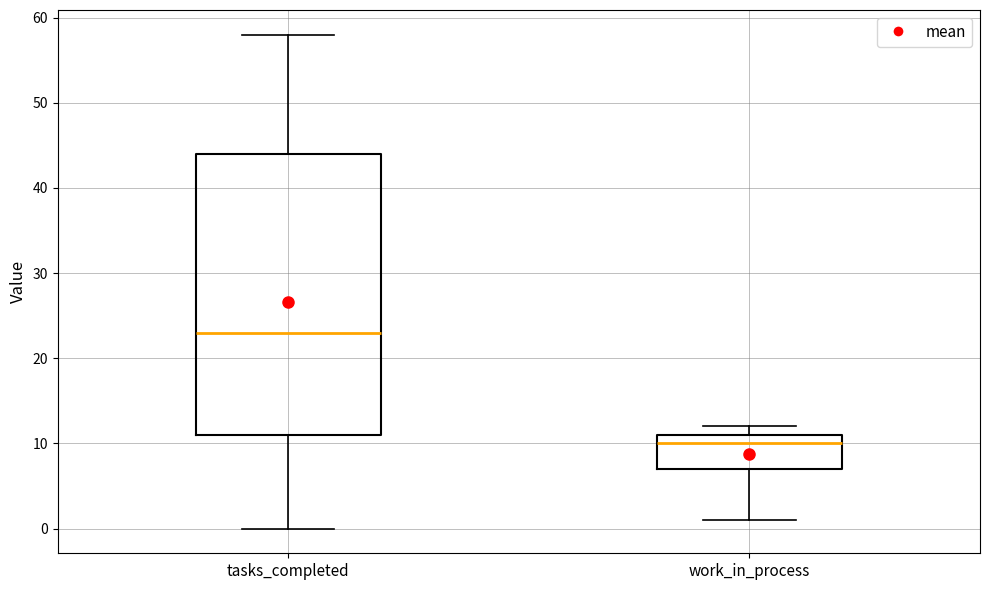

Reading left to right, read every box against the y-axis: the position of its median line, the range the box covers, and the ends of its whiskers. The values are not printed on the chart, so give them approximately, as read against the axis.

tasks_completed: median 23, box 11 to 44, whiskers 0 to 58
work_in_process: median 10, box 7 to 11, whiskers 1 to 12